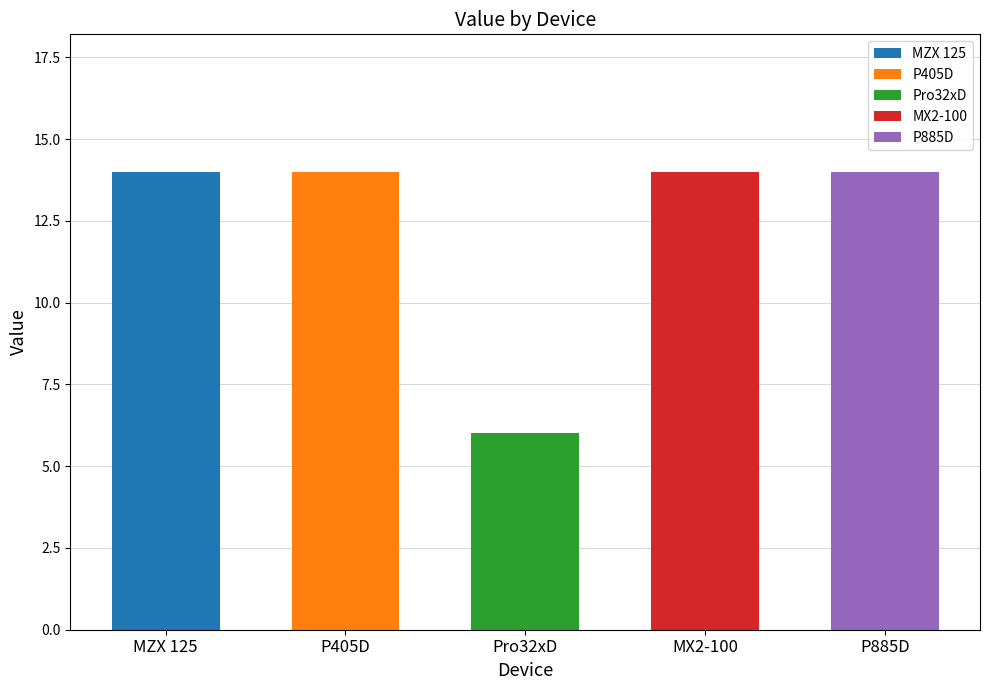

What is the difference between the maximum and minimum values?

8